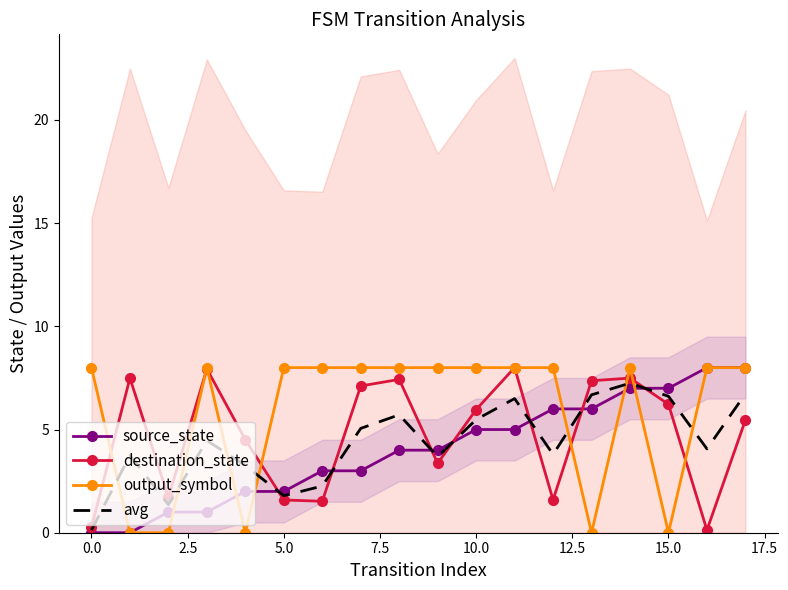

Is it true that avg equals 0.1 at 0.0?

True